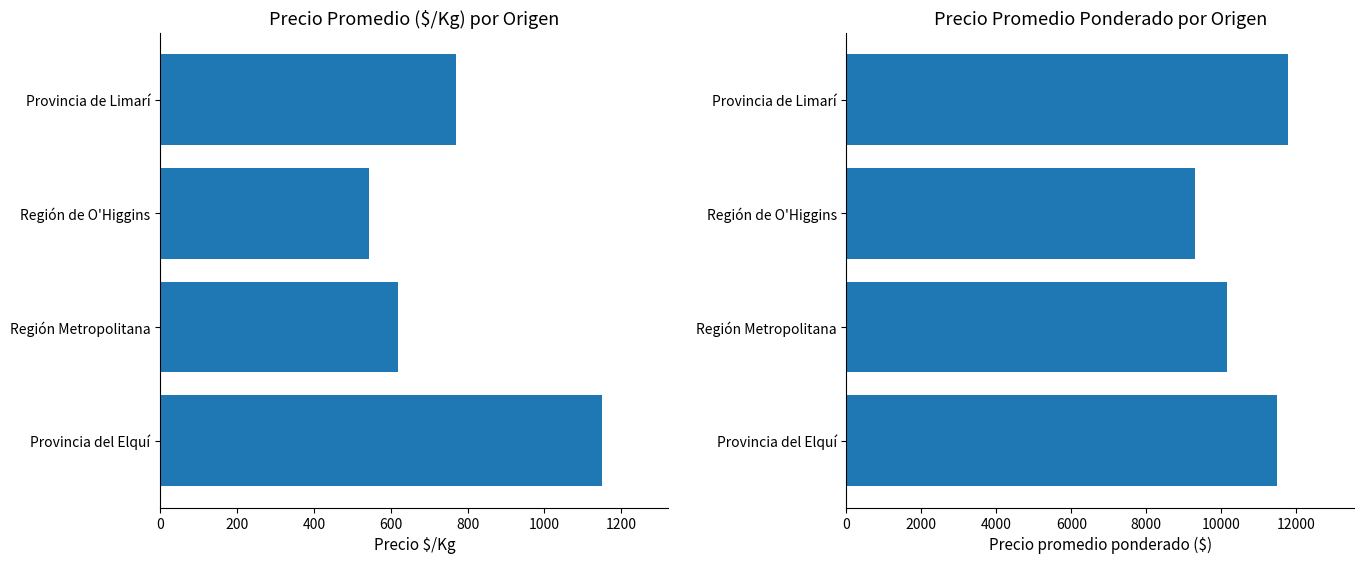

What is the value of the Precio $/Kg bar at the 3rd from the left?

619